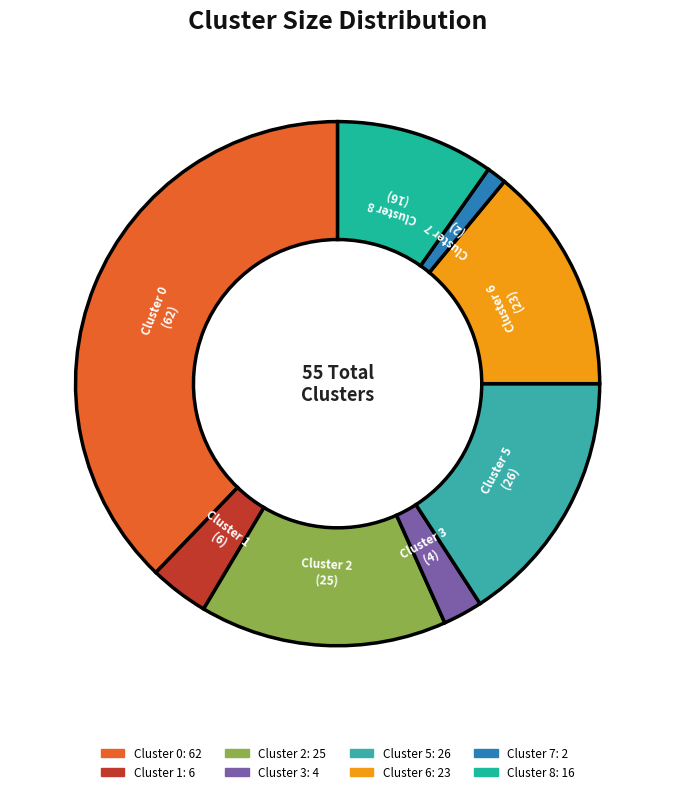

How many segments does this pie chart have?

8